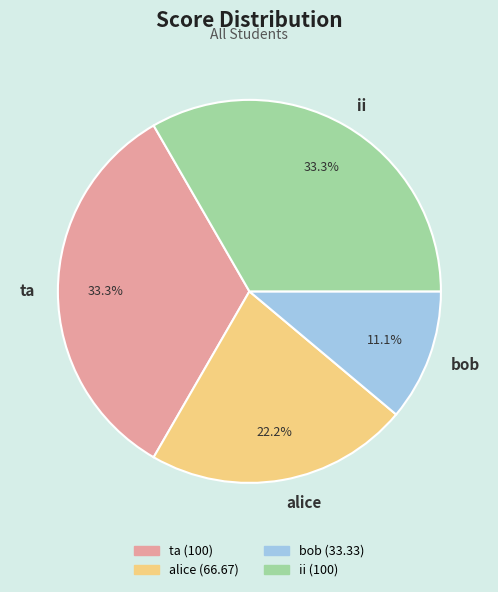

To the nearest percent, what percentage of the pie is bob?

11%